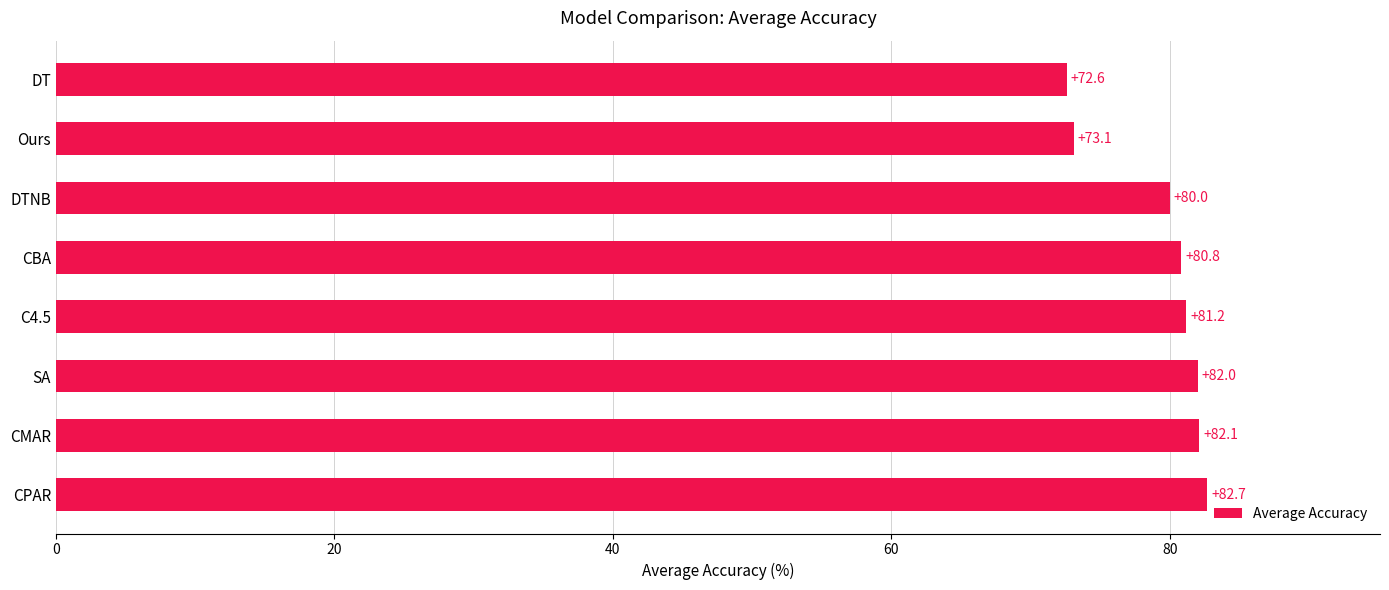

List the labels in order of value, largest first.

CPAR, CMAR, SA, C4.5, CBA, DTNB, Ours, DT